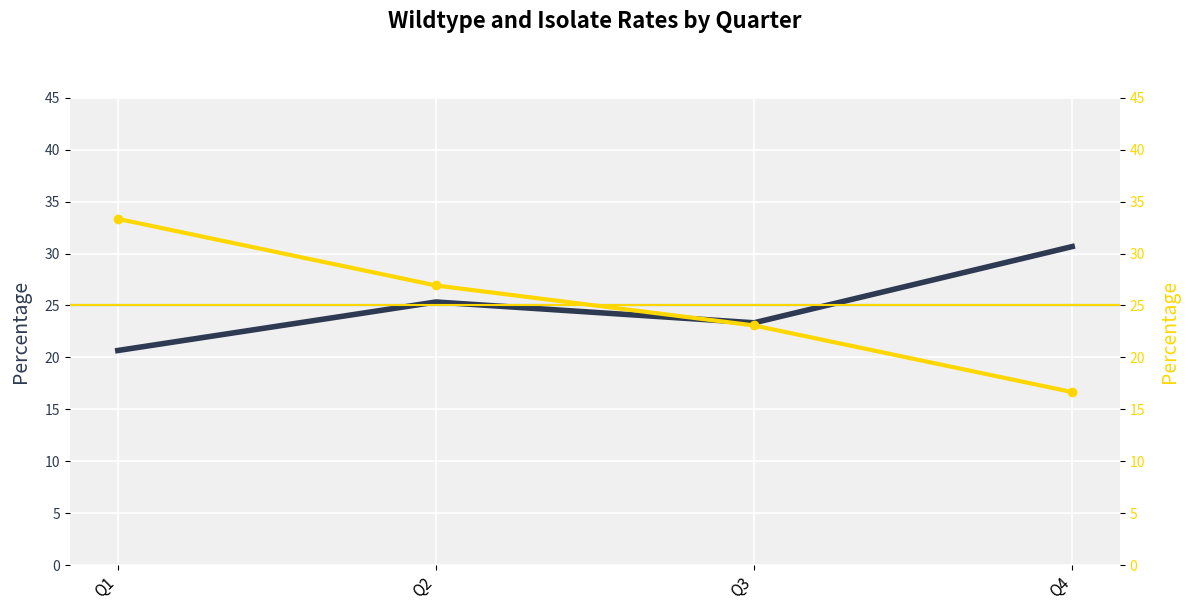

How many lines are shown in the chart?

2